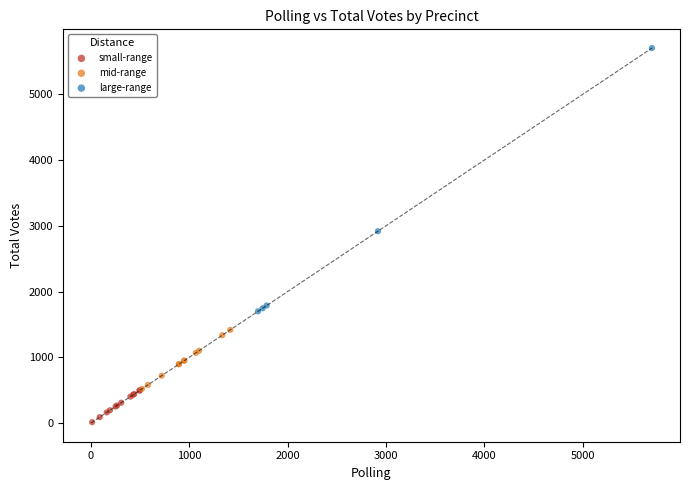

Which series has the widest spread of Y values?

large-range